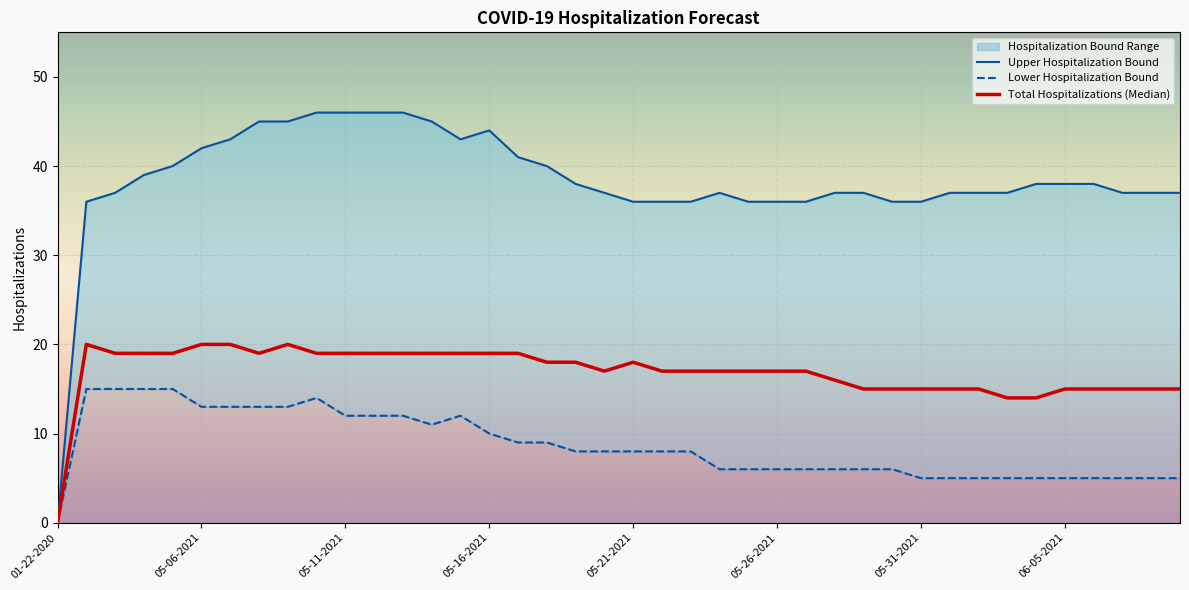

How many values in the Total Hospitalizations (Median) series are below 17?

14